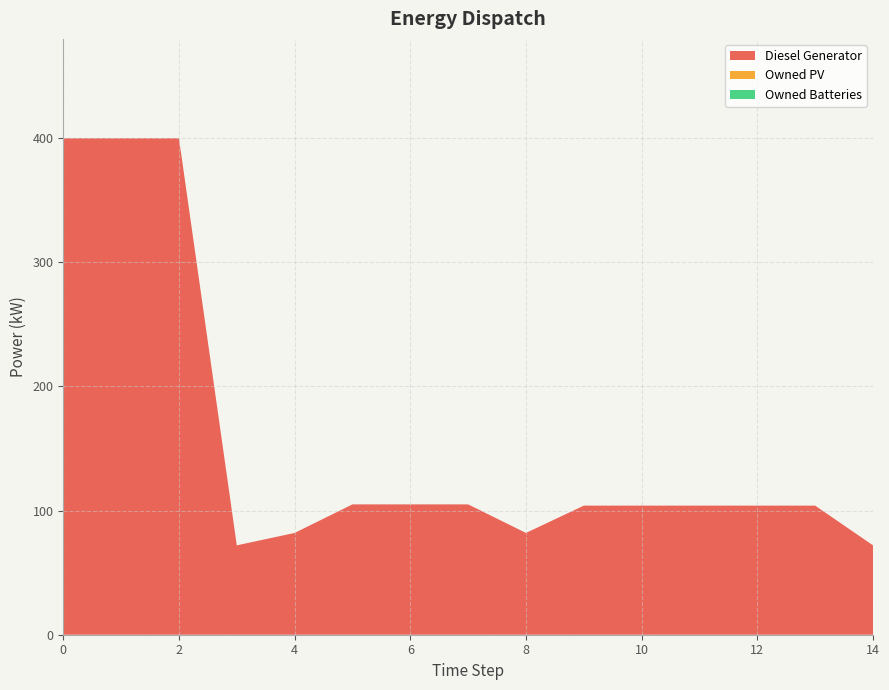

Reading left to right, transcribe all the data shown in this chart.

Diesel Generator: 400	400	400	72	82	105	105	105	82	104	104	104	104	104	72
Owned PV: 0	0	0	0	0	0	0	0	0	0	0	0	0	0	0
Owned Batteries: 0	0	0	0	0	0	0	0	0	0	0	0	0	0	0